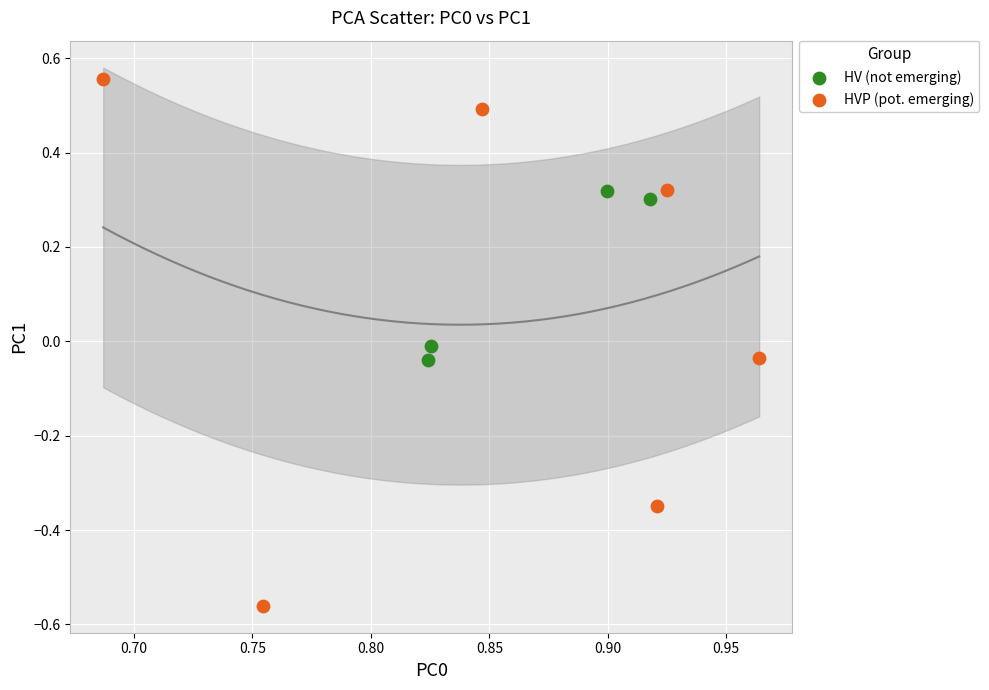

Which series contains the lowest Y value?

HVP (pot. emerging)